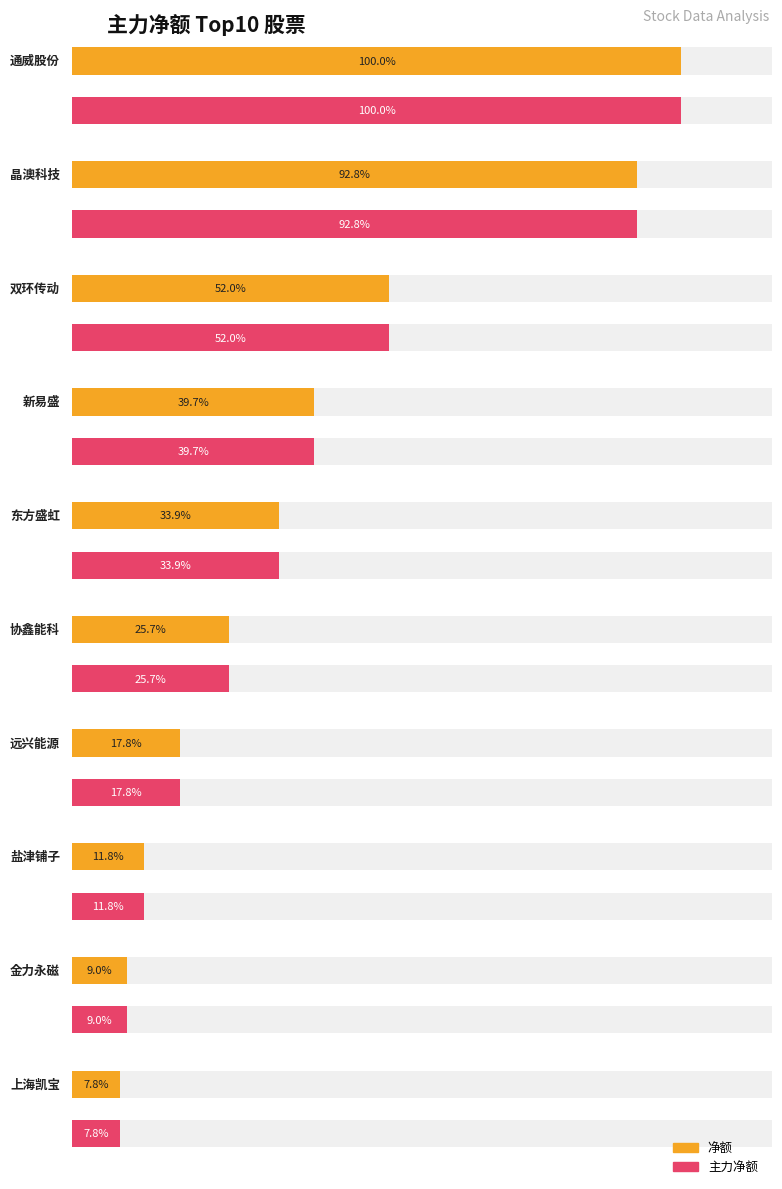

List the labels in order of 净额 value, largest first.

通威股份, 晶澳科技, 双环传动, 新易盛, 东方盛虹, 协鑫能科, 远兴能源, 盐津铺子, 金力永磁, 上海凯宝